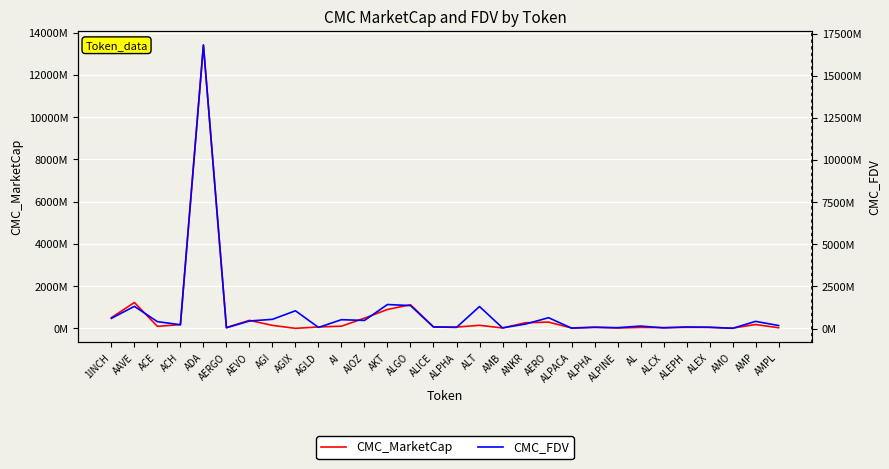

True or false: CMC_FDV has more than 2 interior local peaks.

True